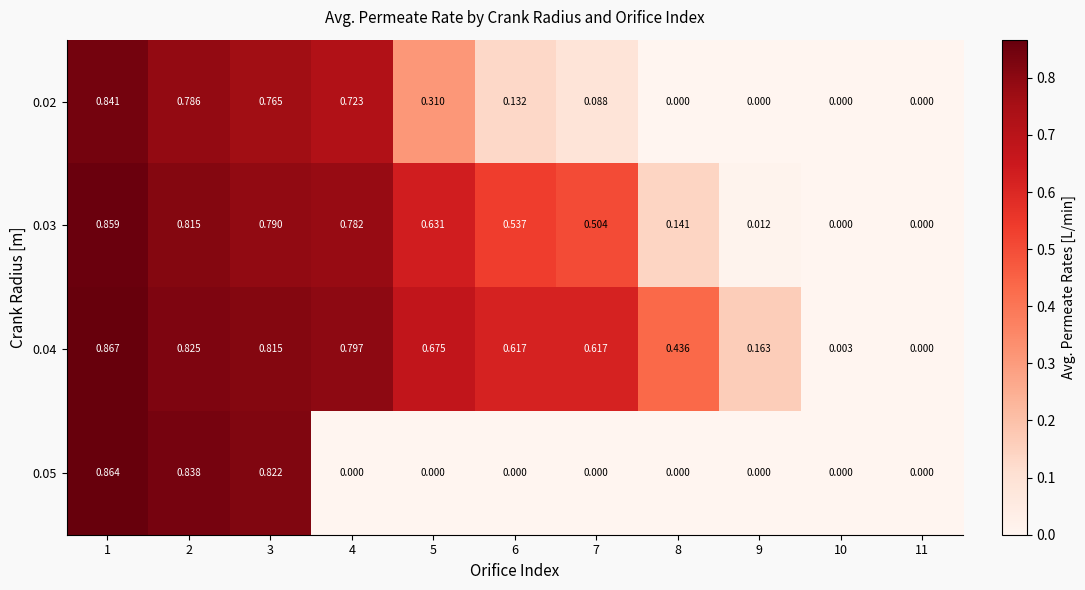

Is the value of 0.03 at 8 greater than the value of 0.02 at 9?

Yes